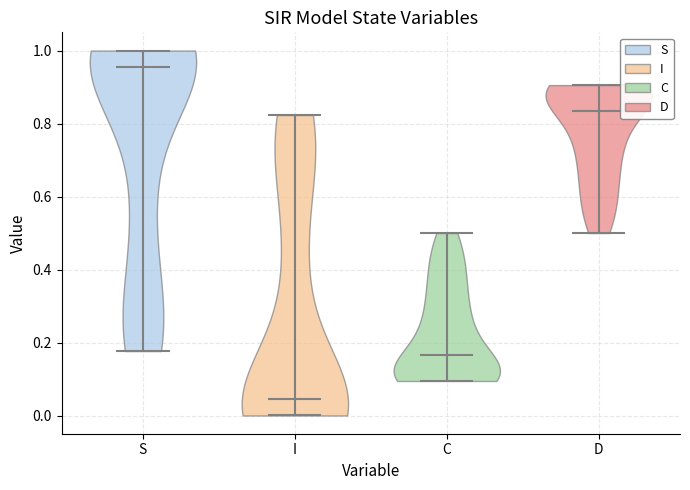

What is the highest point the violin for D reaches on the y-axis? The values are not printed on the chart, so give them approximately, as read against the axis.

0.90